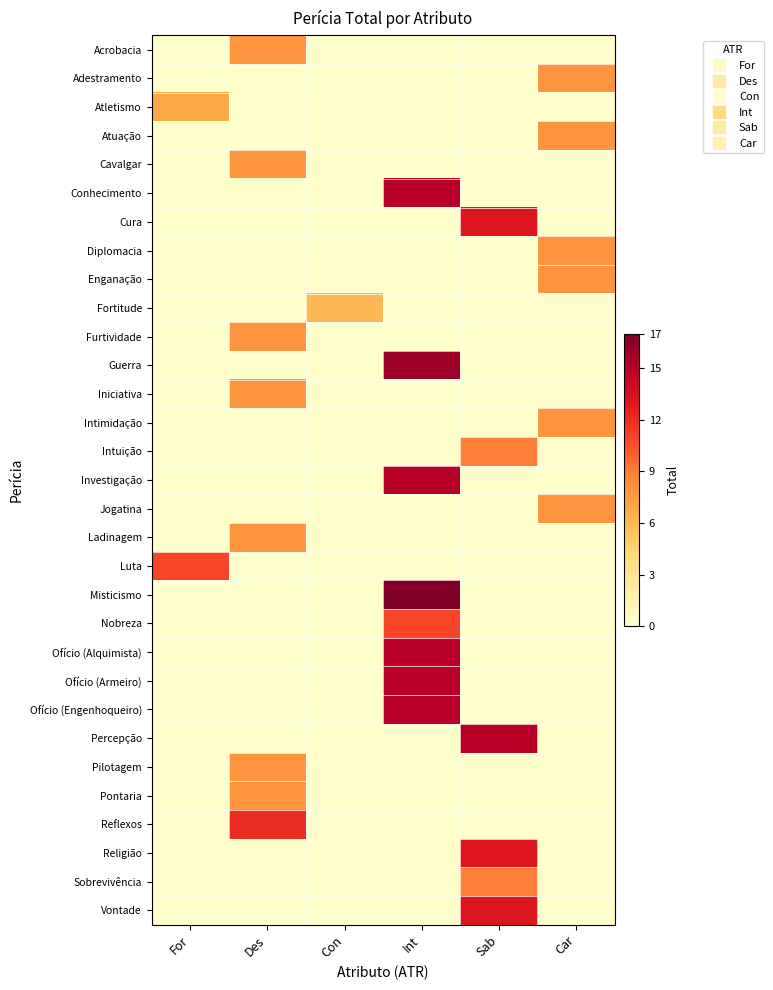

Between For and Car, which is larger?

For